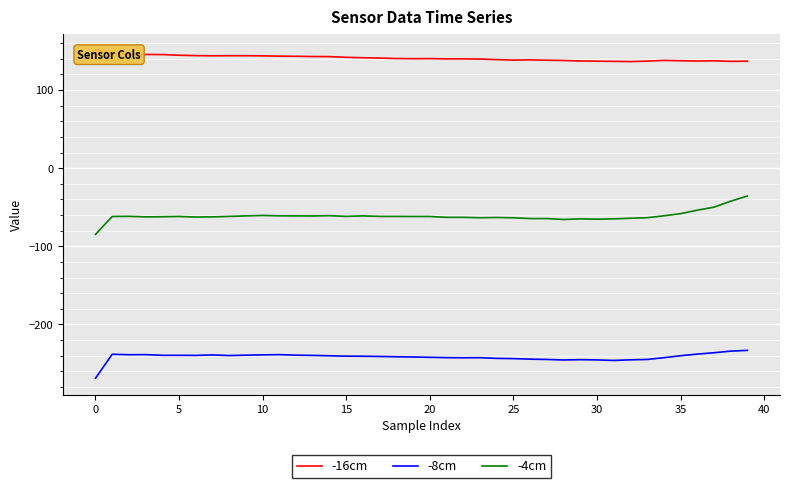

True or false: -8cm and -4cm cross at least once.

False